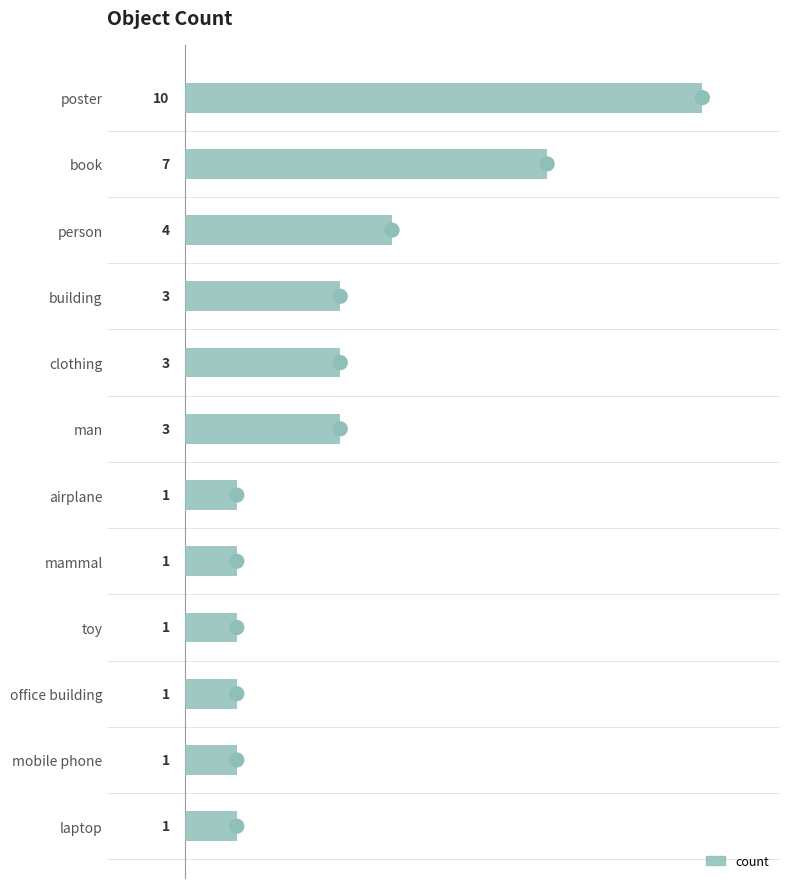

What is the change in value from building to toy?

-2